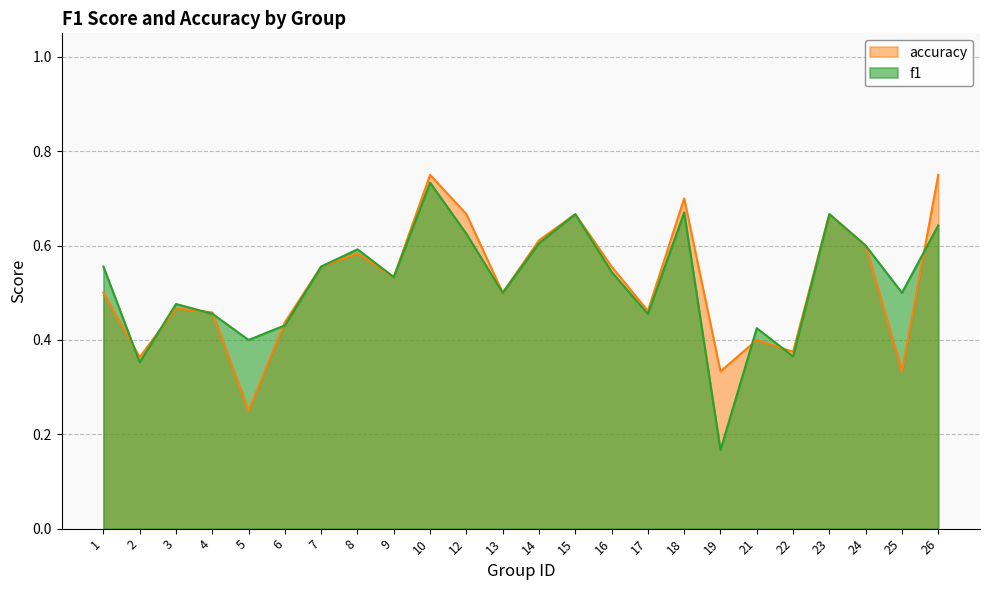

What is the value of the accuracy point at the 23rd from the left?

0.3